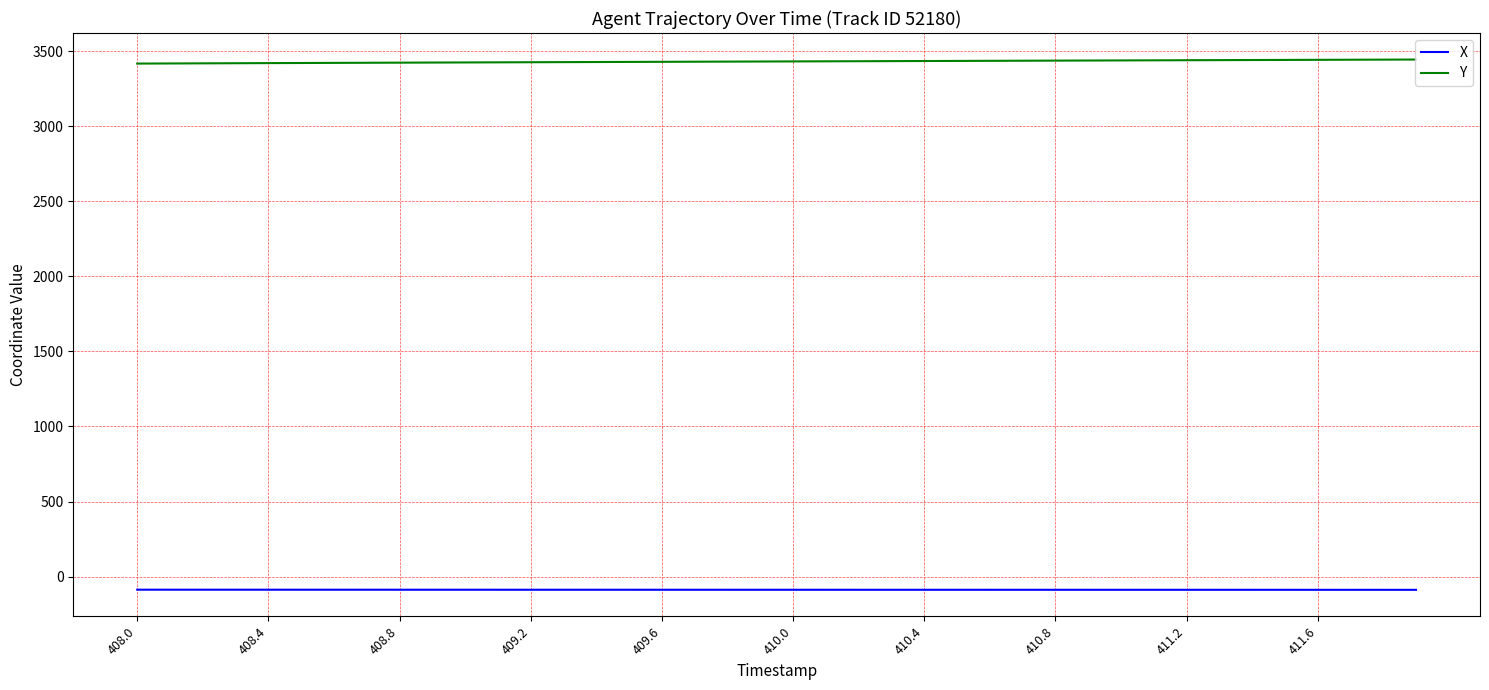

What is the highest value of the Y series?

3445.6